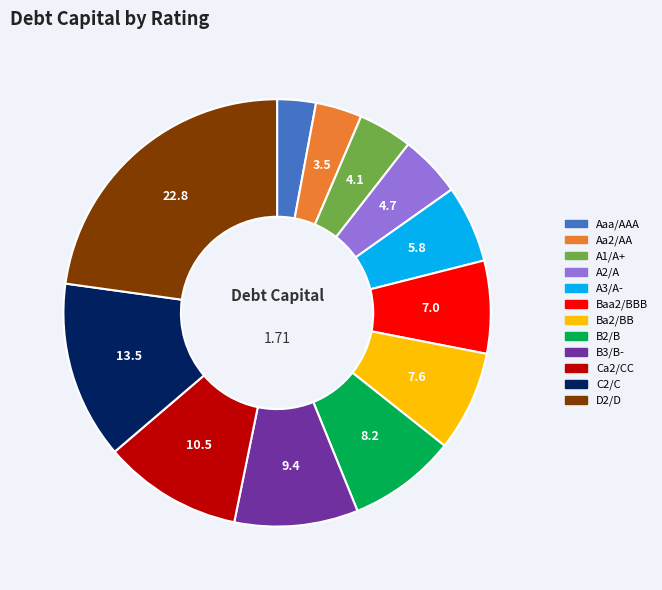

Is it true that A3/A- is 6% of the pie?

True